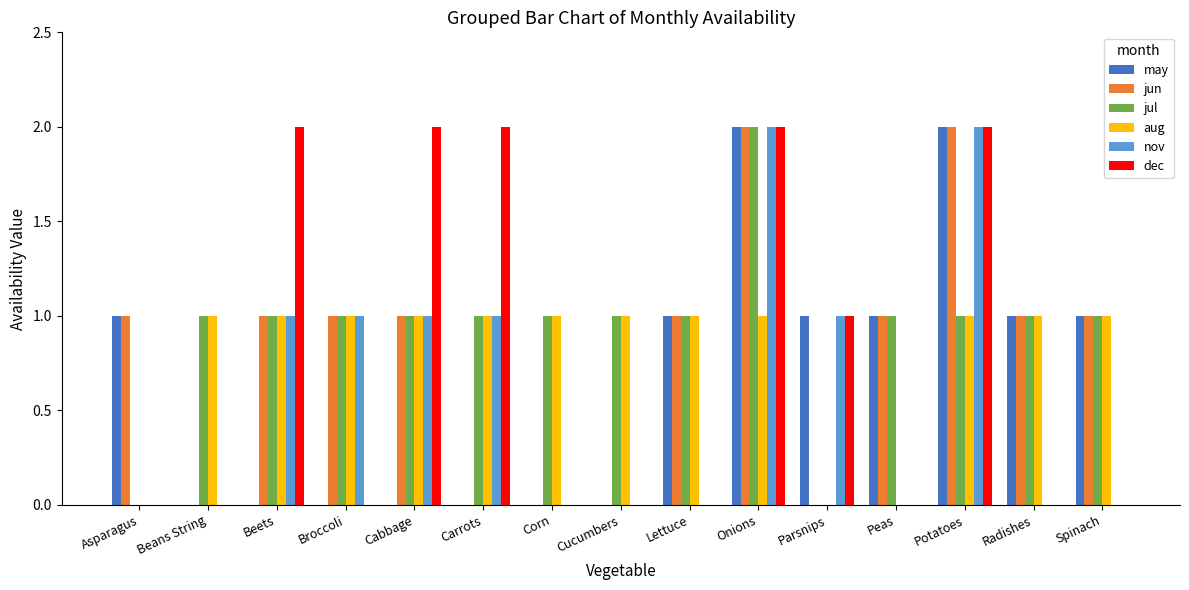

At which category is the sum across all series the highest?

Onions